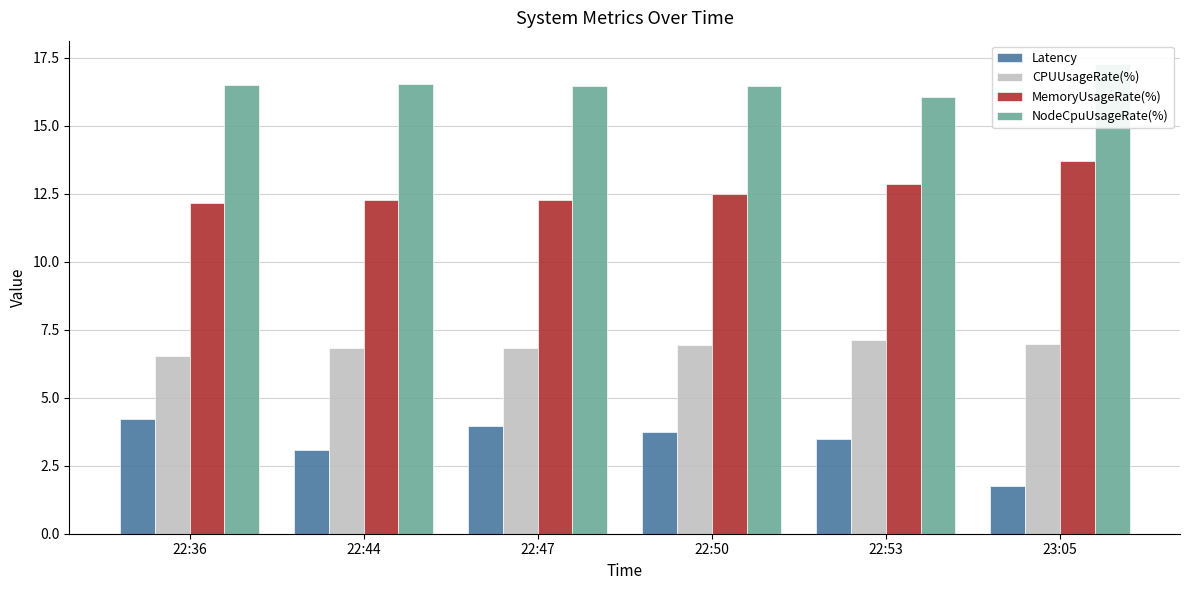

What is the total value across all series at 23:05?

39.7